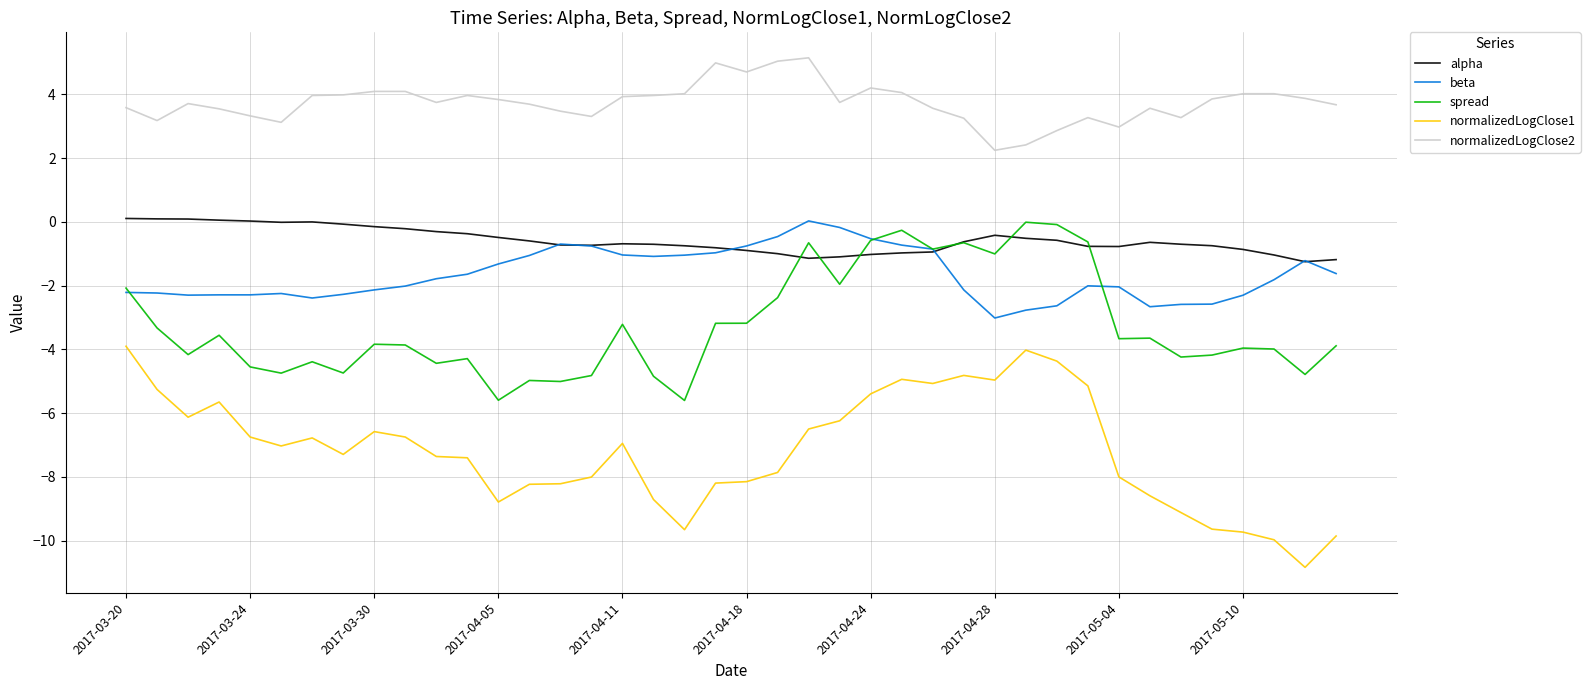

True or false: alpha has more than 0 points higher than both neighbors.

True